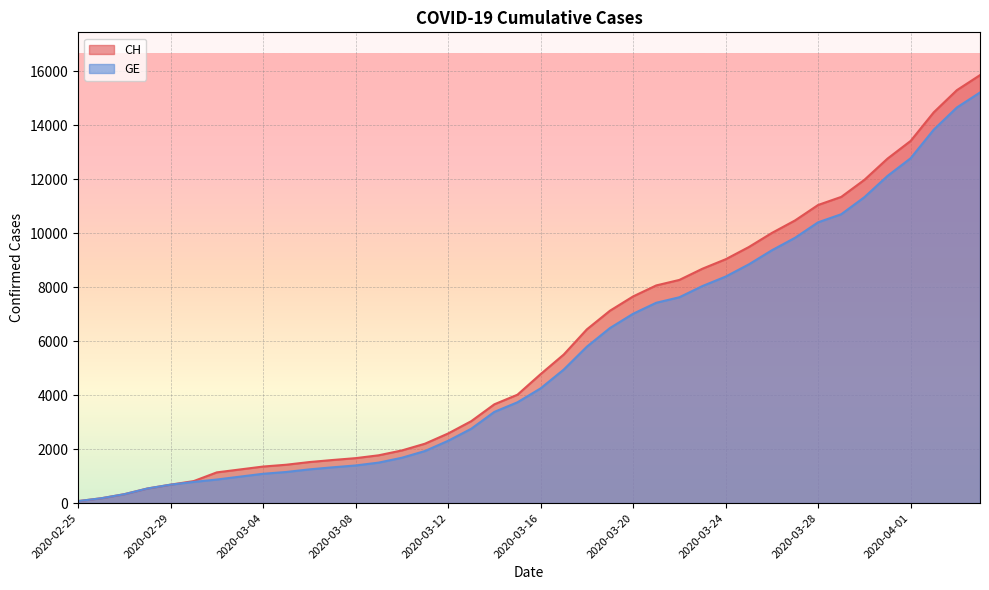

True or false: GE and CH cross at least once.

False